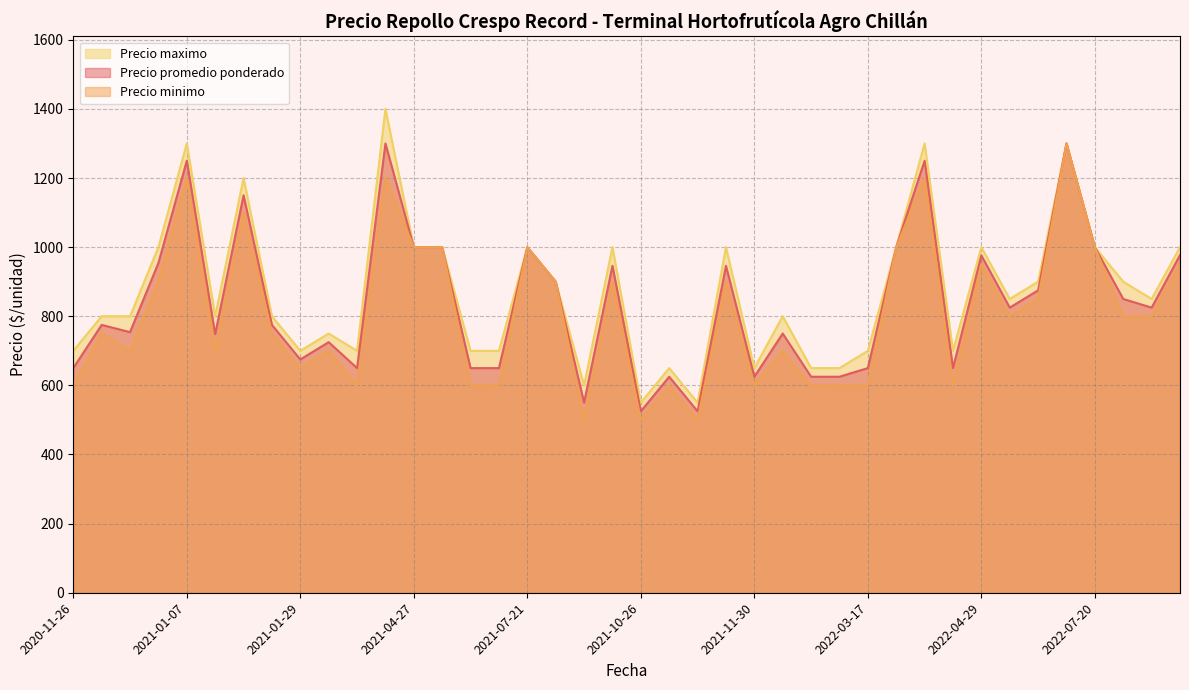

Is the value of Precio maximo at 2022-01-14 greater than the value of Precio minimo at 2021-08-25?

Yes